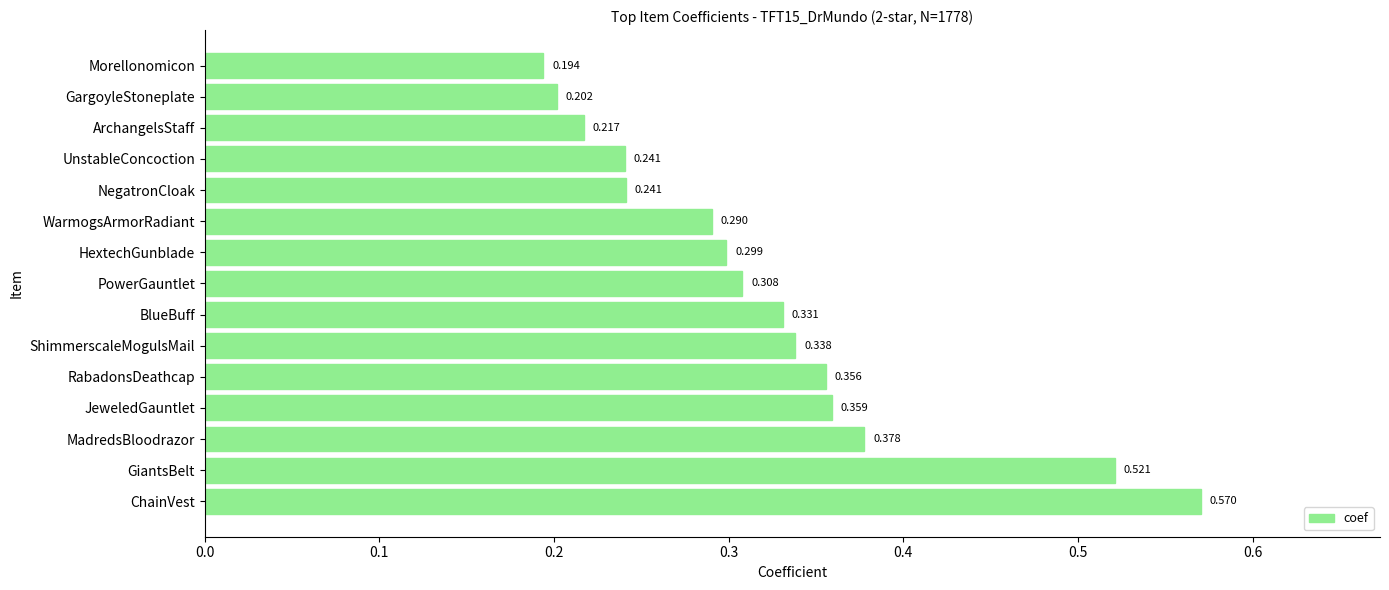

Between ChainVest and GargoyleStoneplate, which is larger?

ChainVest